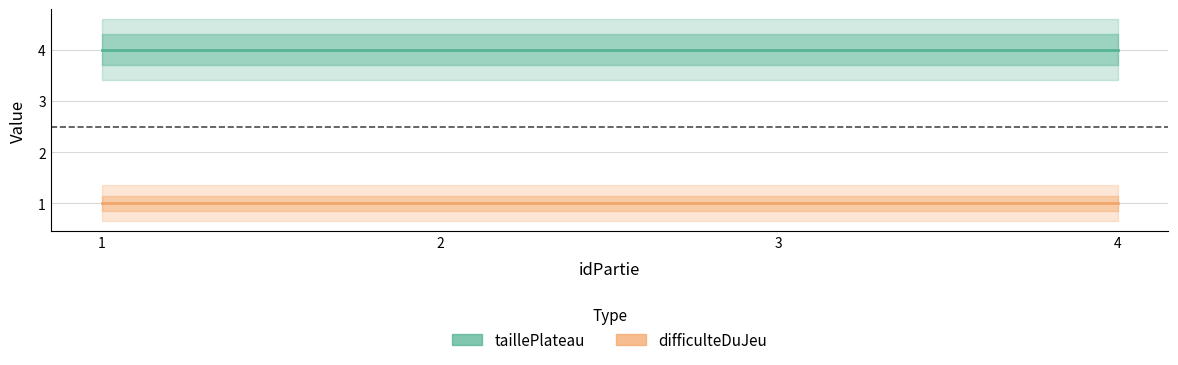

How many lines are shown in the chart?

2